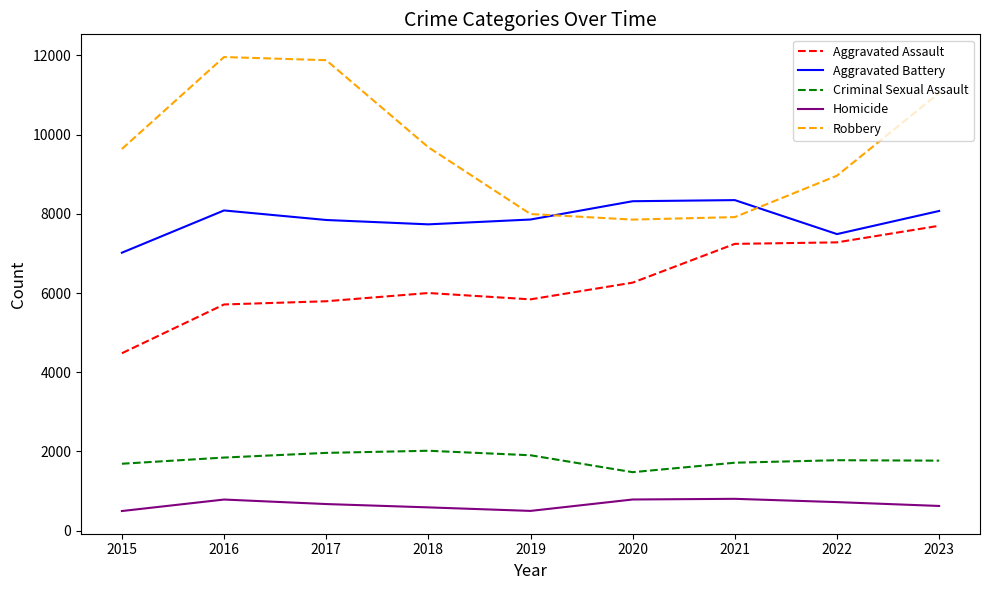

True or false: Aggravated Assault has a value of 5793 at 2017.

True